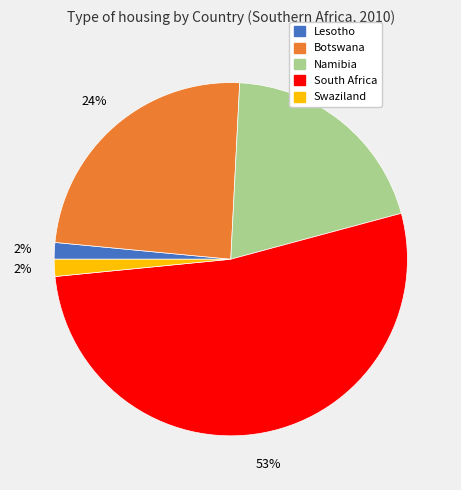

Approximately how many times larger is the value at Botswana compared to Namibia?

1.2